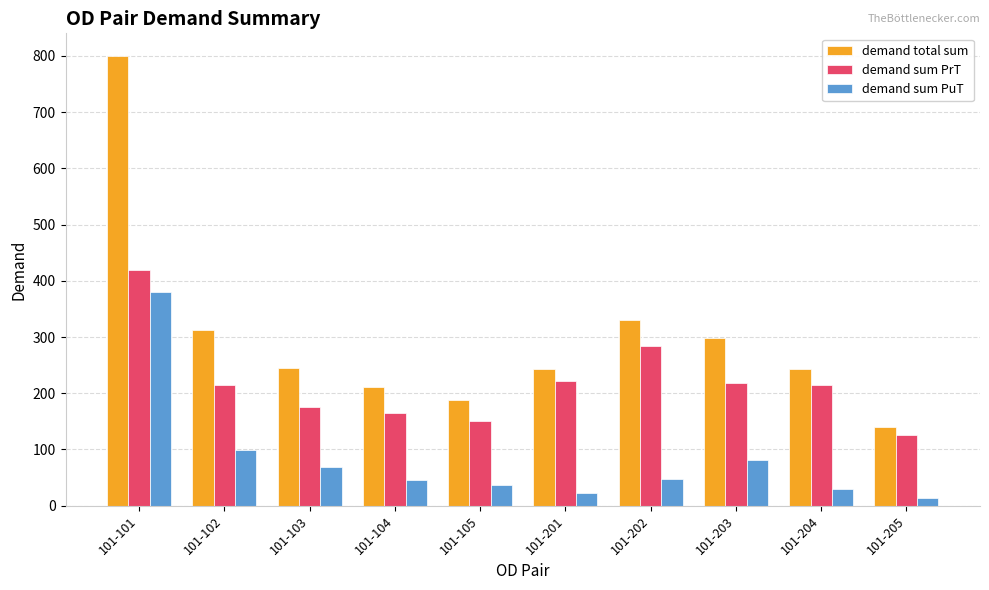

What is the maximum value for demand sum PuT?

380.5